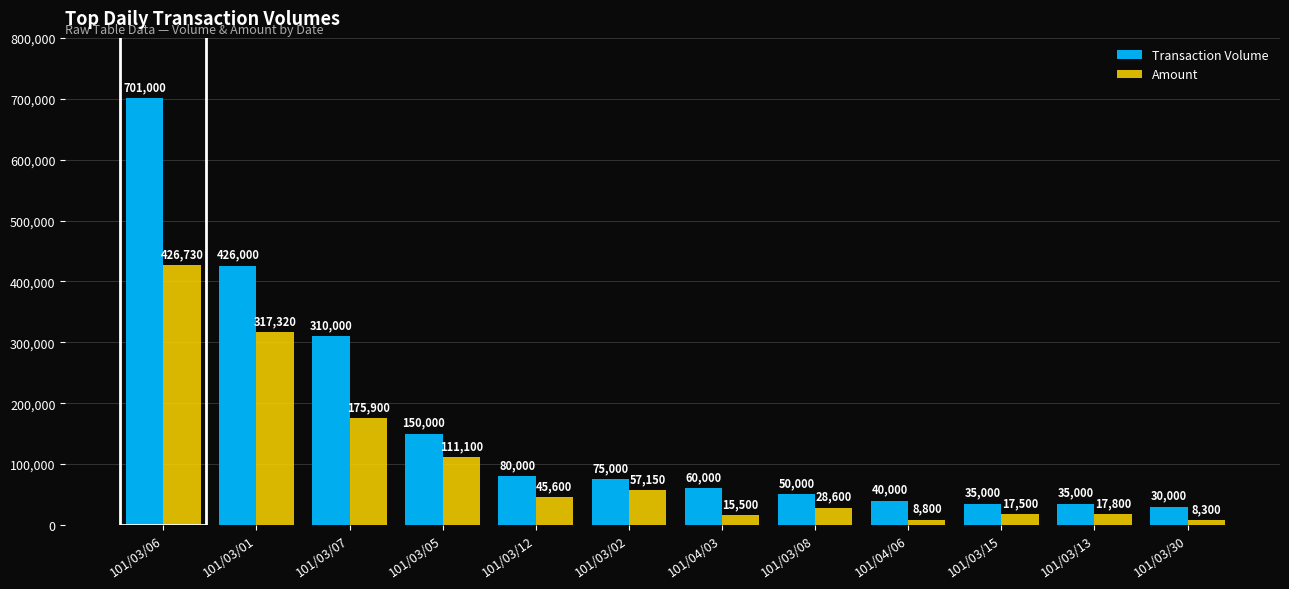

Reading right to left, extract all data points from this chart.

Transaction Volume: 30000	35000	35000	40000	50000	60000	75000	80000	150000	310000	426000	701000
Amount: 8300	17800	17500	8800	28600	15500	57150	45600	111100	175900	317320	426730